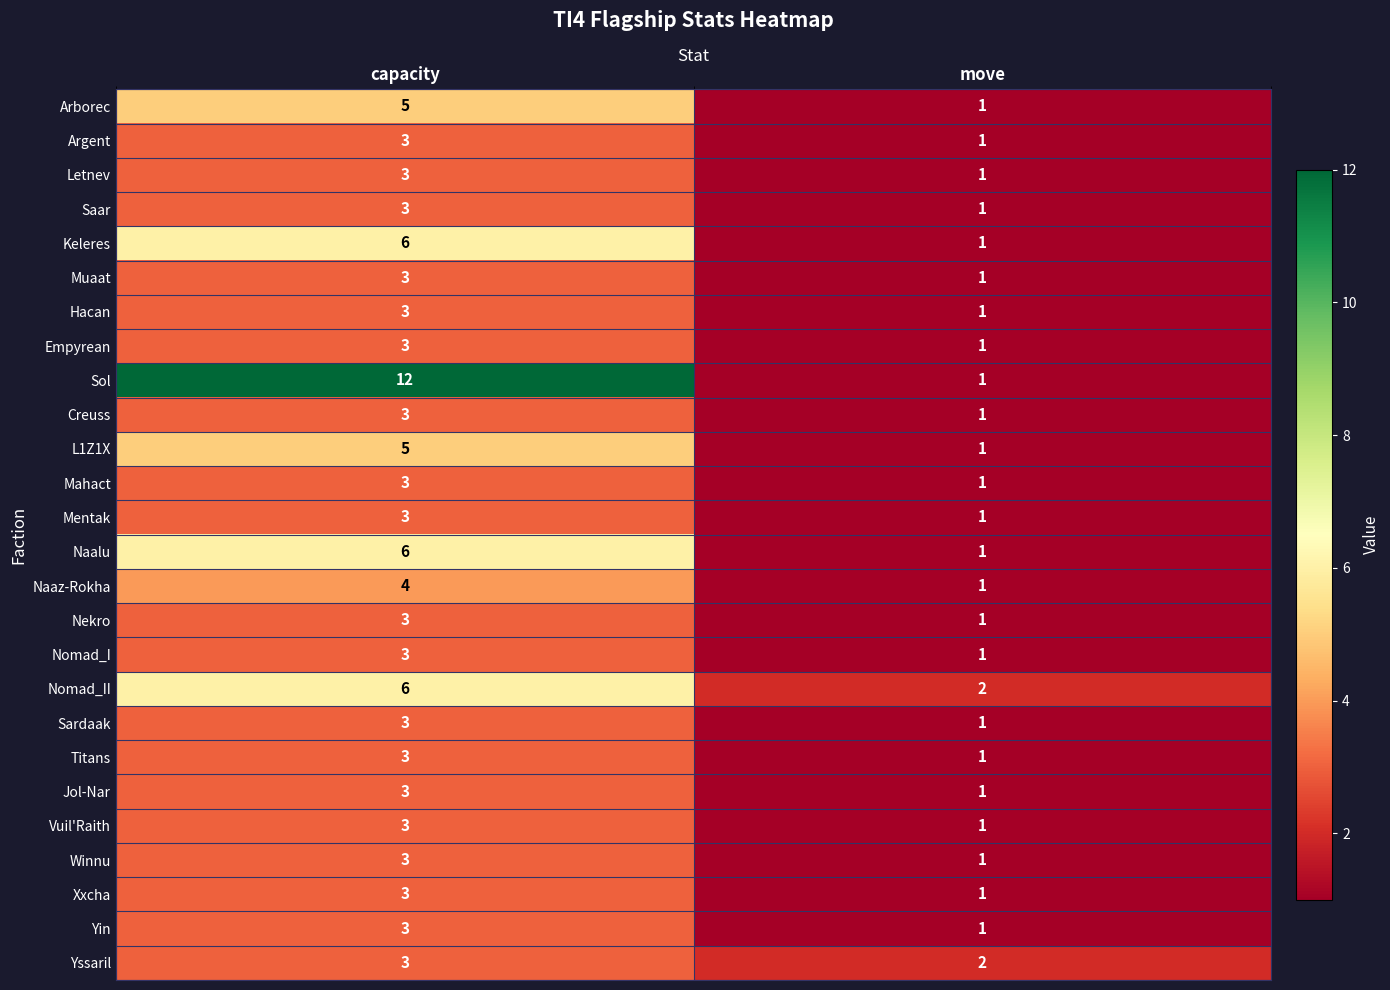

What is the minimum value shown in the chart?

1